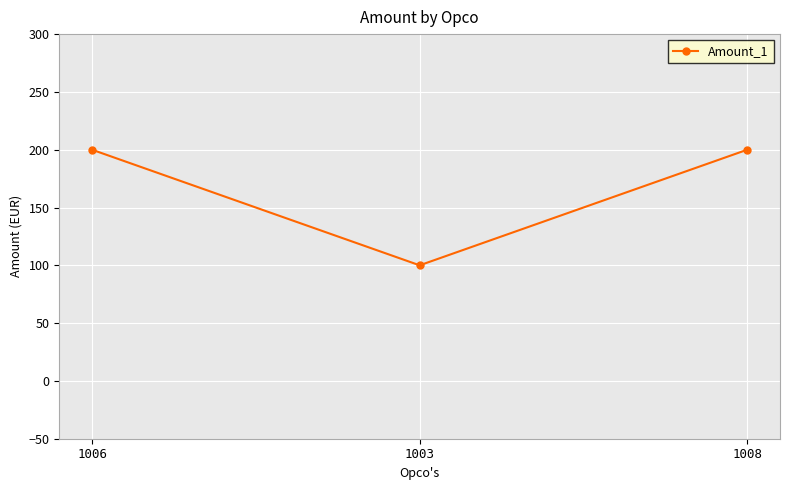

Is it true that the value at 1003 is 100?

True